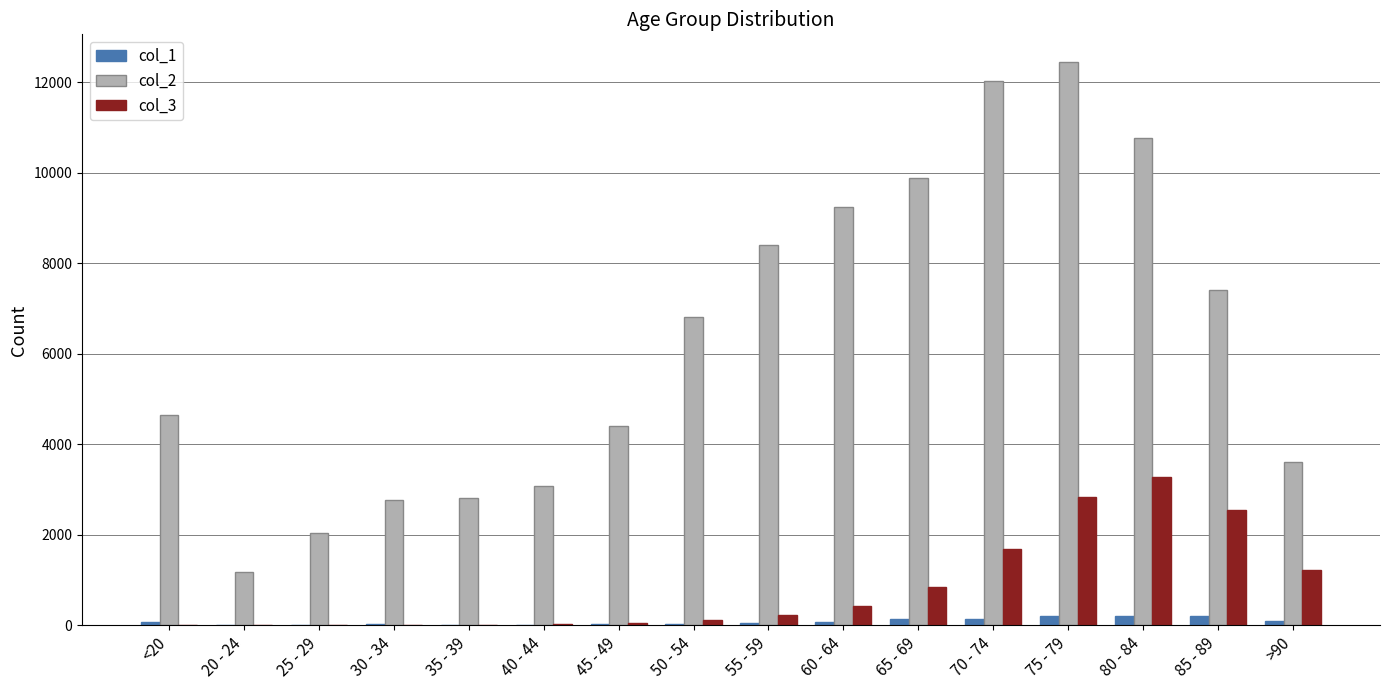

What is the maximum value shown in the chart?

12434